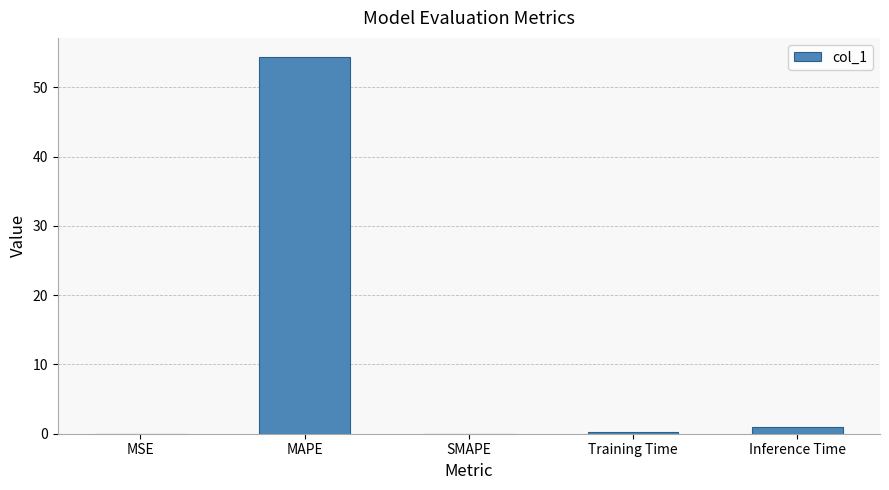

Between MSE and MAPE, which is larger?

MAPE